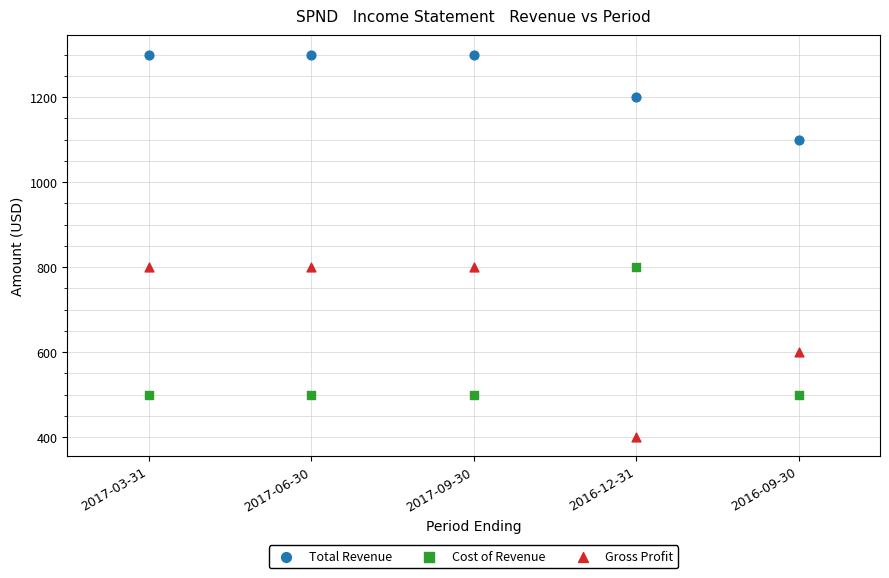

What are all the series names shown in the legend?

Total Revenue, Cost of Revenue, Gross Profit